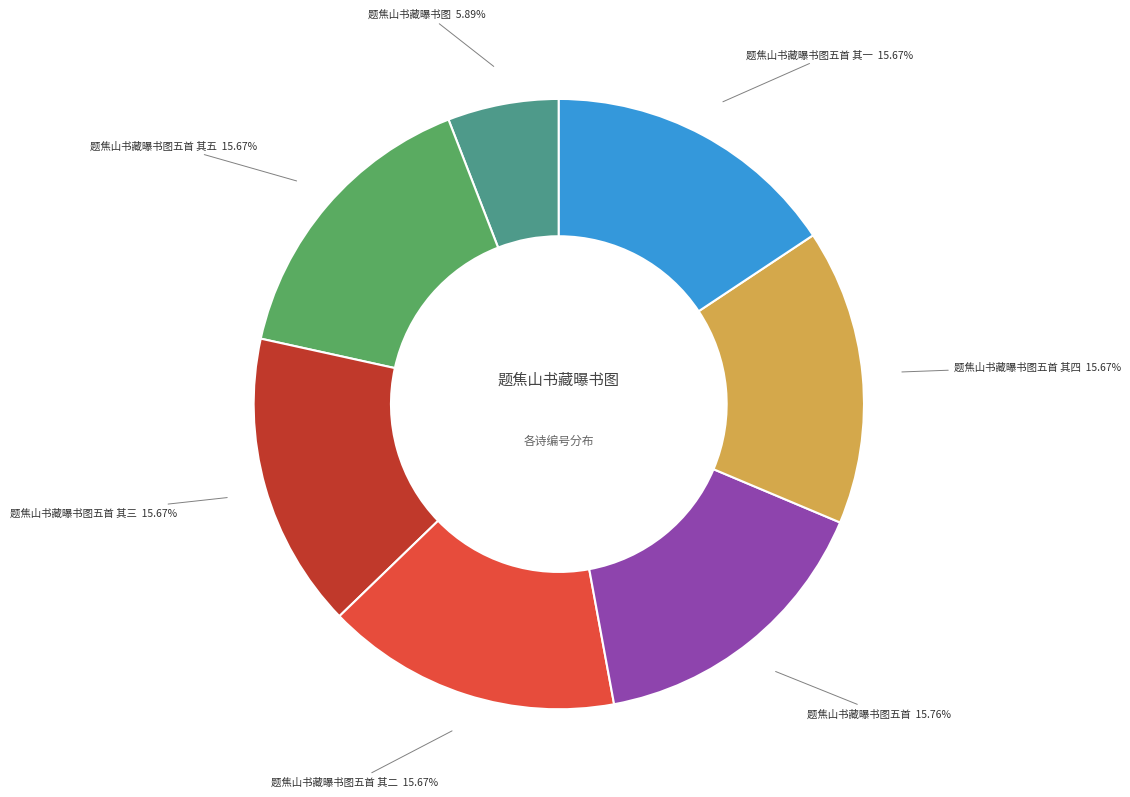

True or false: 题焦山书藏曝书图五首 其一 accounts for 16% of the total.

True